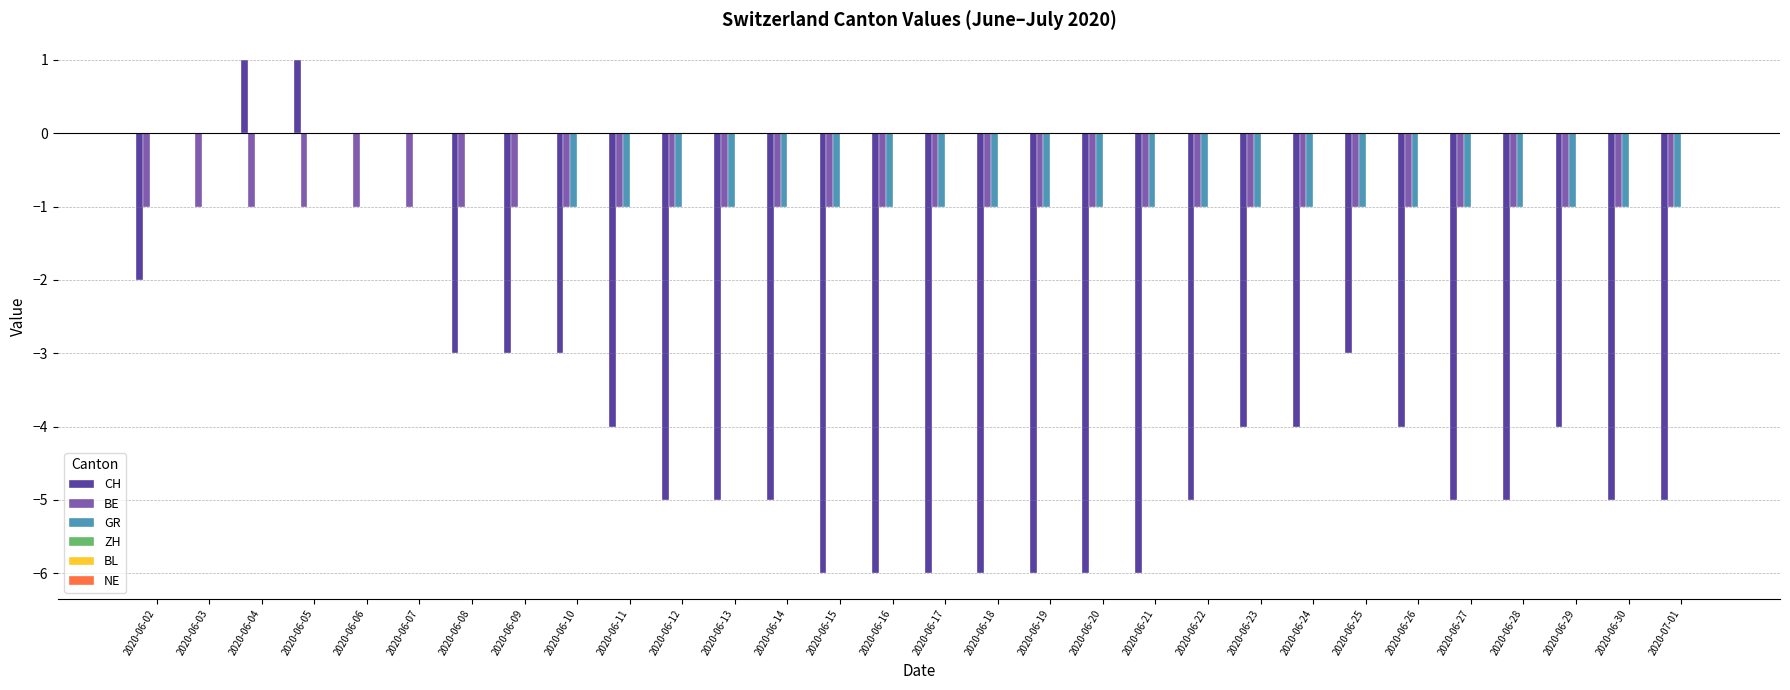

How many series are shown in this chart?

3